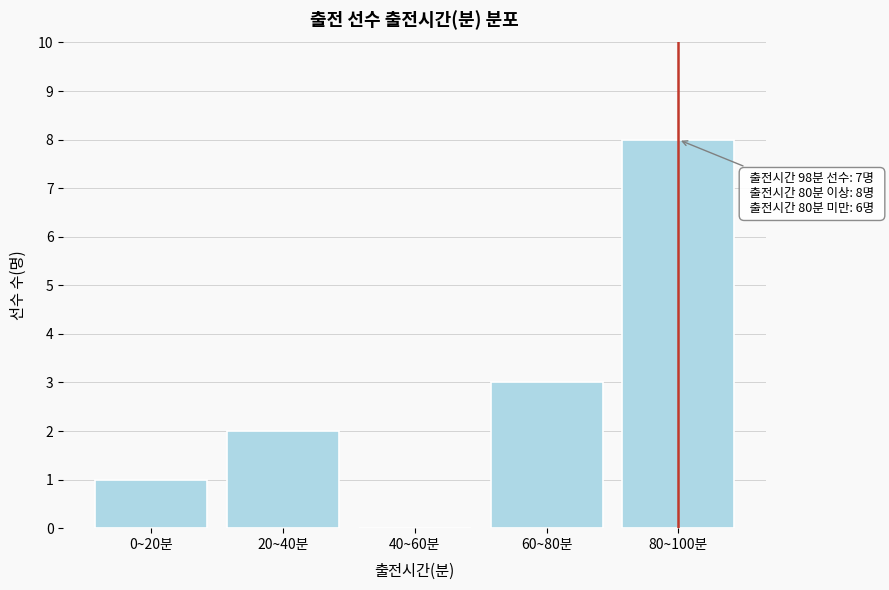

Reading left to right, transcribe all the data shown in this chart.

0~20분=1	20~40분=2	40~60분=0	60~80분=3	80~100분=8